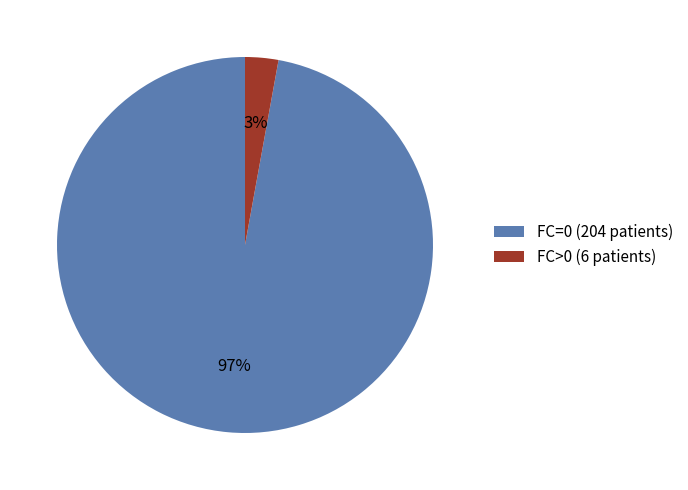

To the nearest percent, what is the average slice percentage?

50%